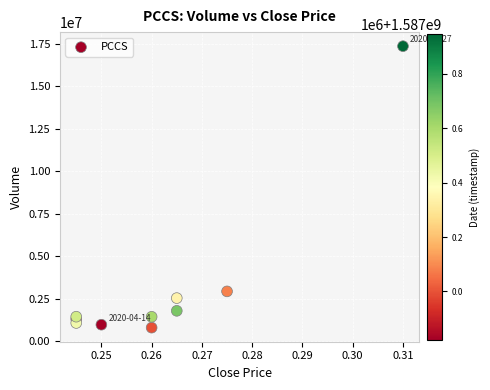

What Y value in the scatter plot is closest to 9081000?

2928800